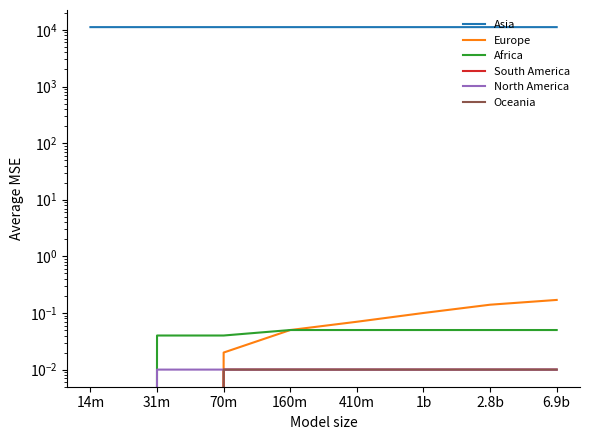

Is the value of Europe at 6.9b greater than the value of Africa at 14m?

Yes